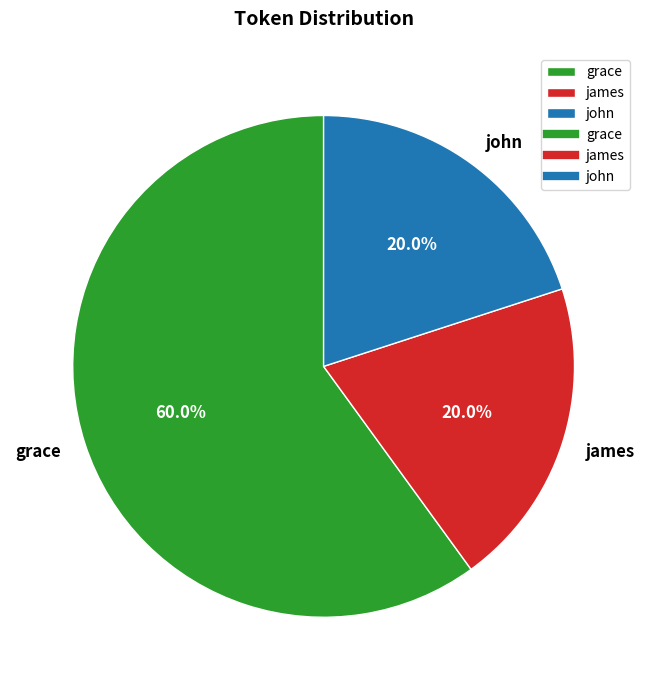

What is the majority slice?

grace